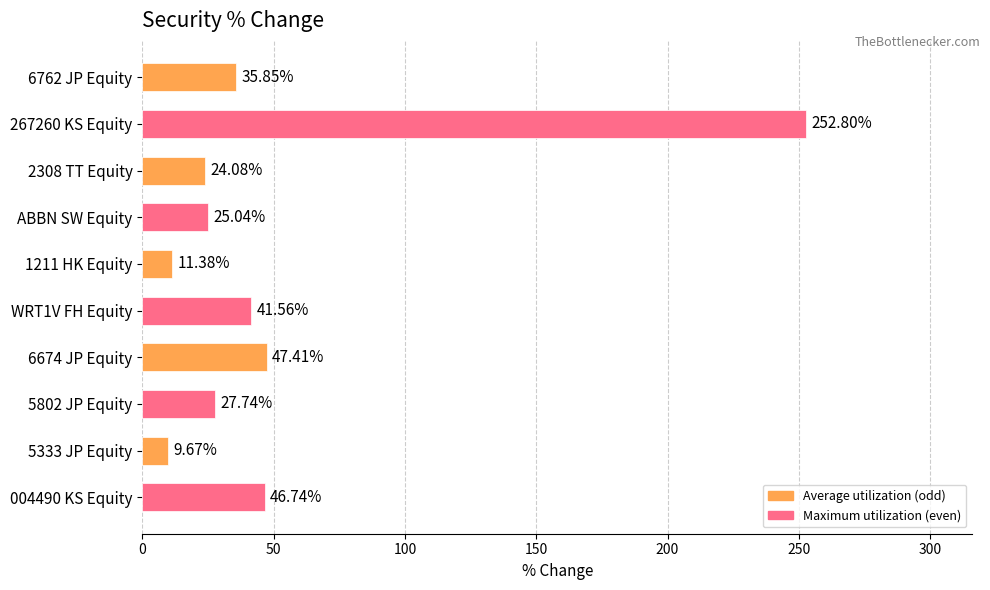

What is the change in value from 1211 HK Equity to 6674 JP Equity?

+36.0